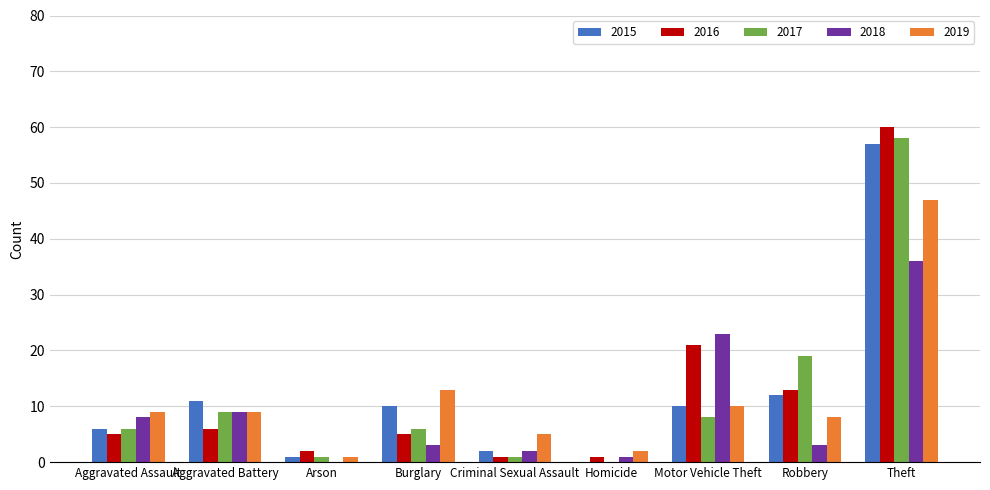

How many groups of bars are there?

9